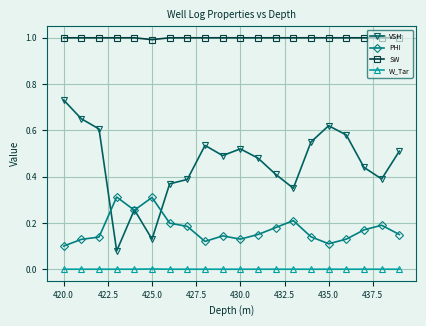

True or false: W_Tar and PHI intersect in this chart.

False